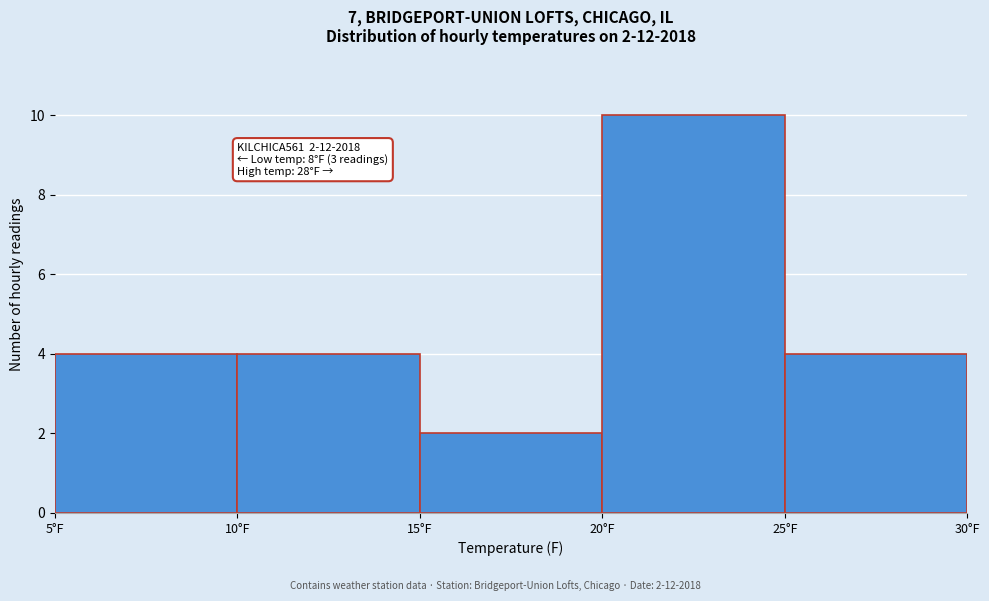

Which range on the x-axis has the tallest bar?

20 to 25